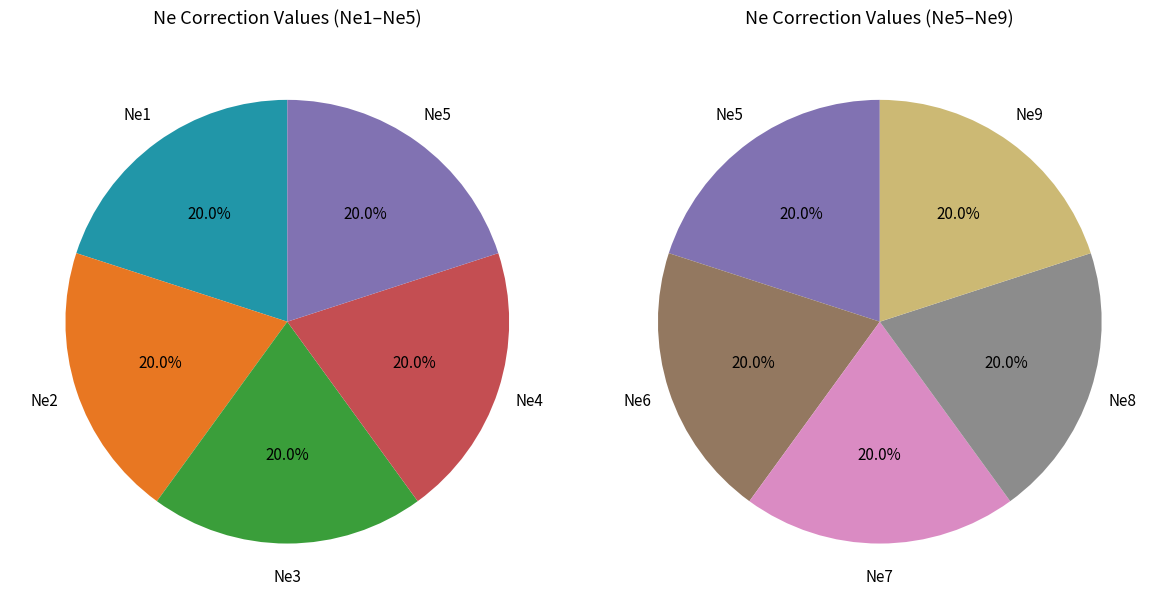

Which category has the smallest portion of the pie?

Ne6